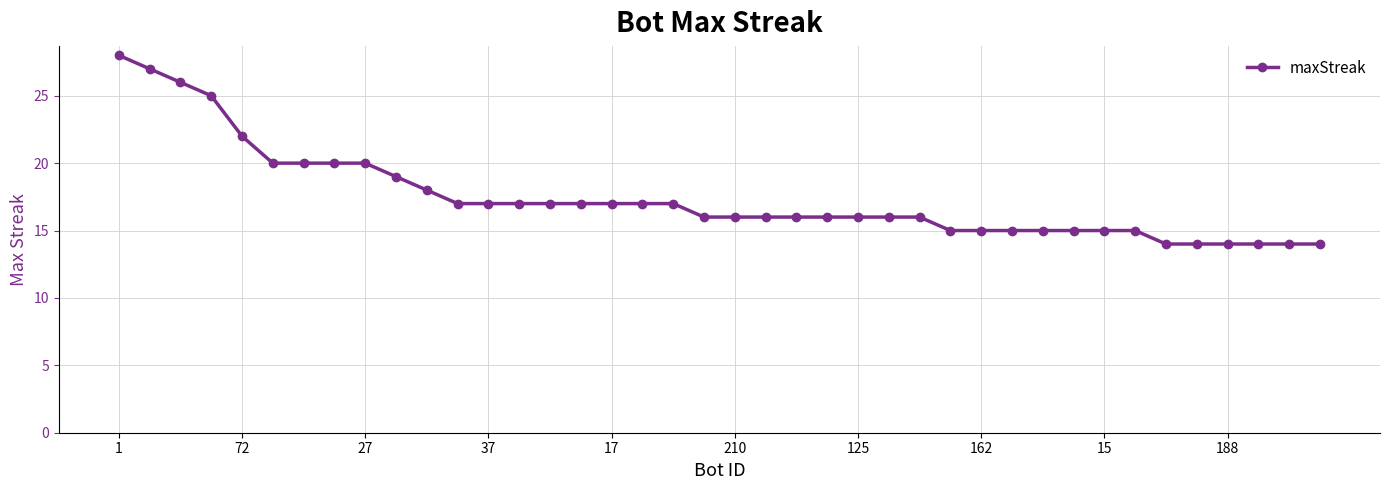

How many lines are shown in the chart?

1